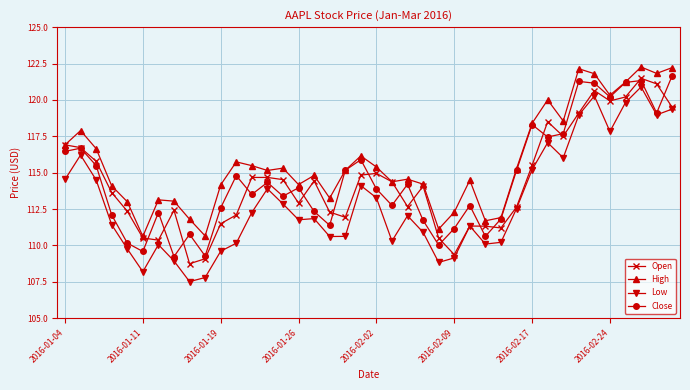

How many values in the Close series are below 113?

17